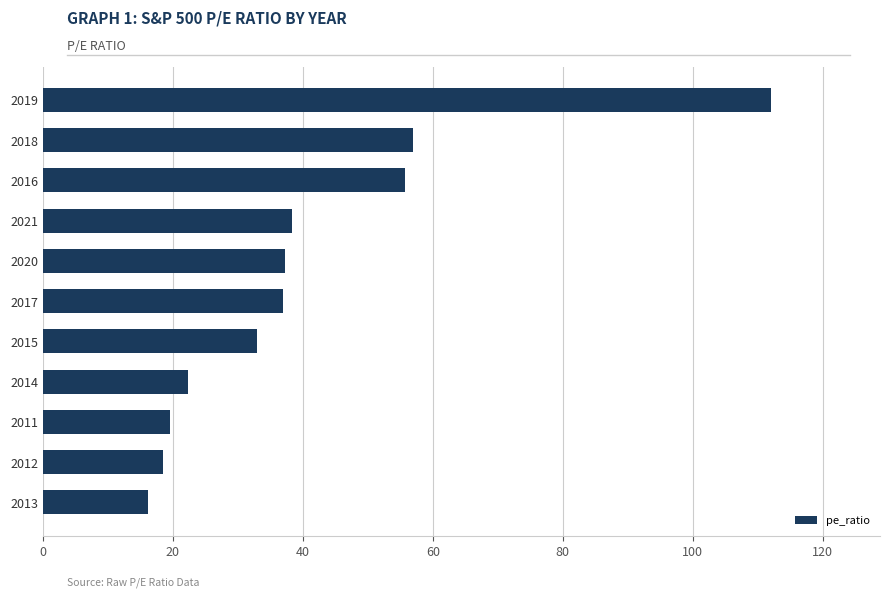

How many series are shown in this chart?

1